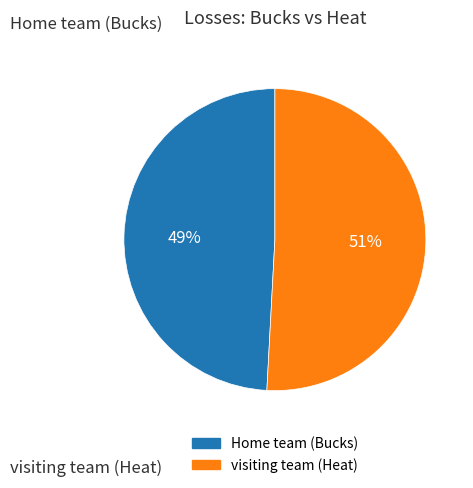

How many segments does this pie chart have?

2